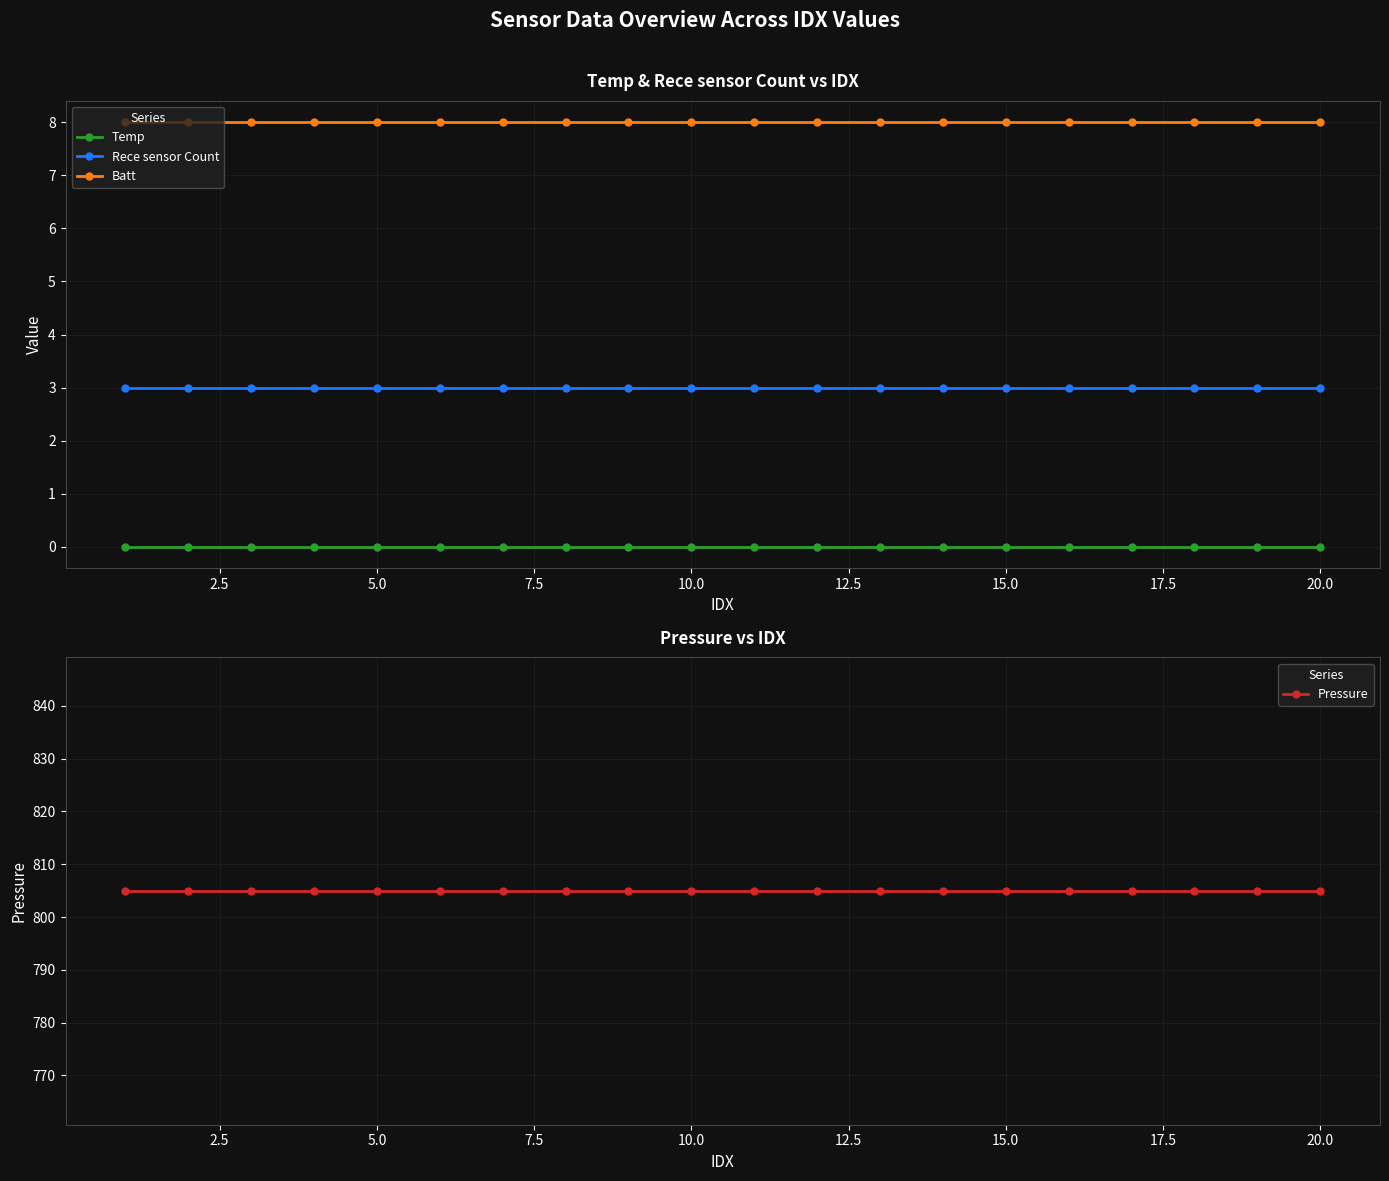

True or false: Batt and Rece sensor Count cross at least once.

False